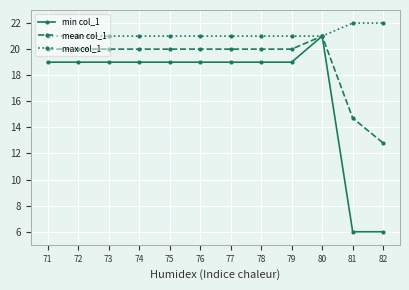

At 75, list the series in order from largest to smallest.

max col_1, mean col_1, min col_1